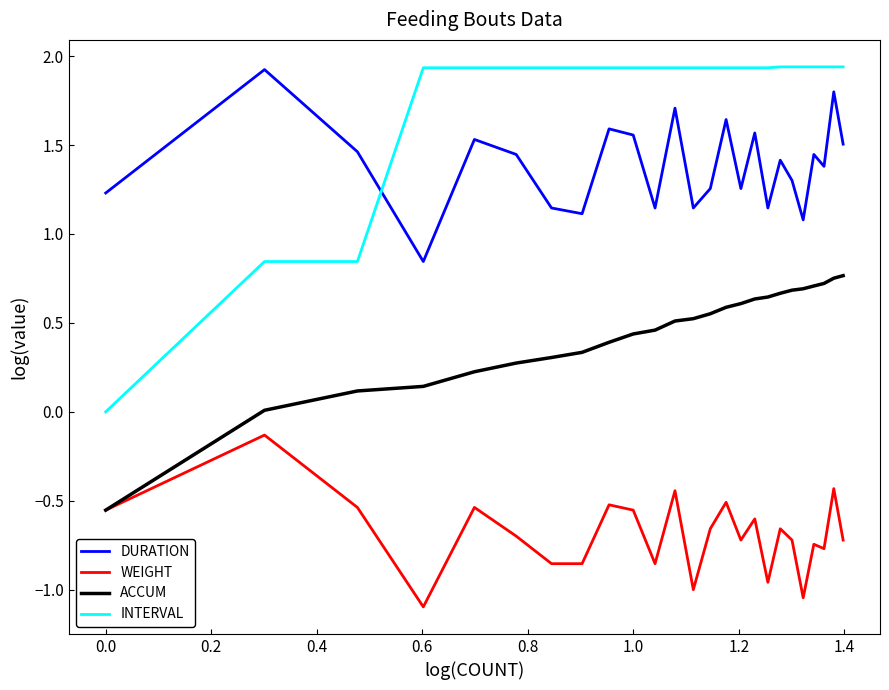

Which series has the largest total across all categories?

INTERVAL